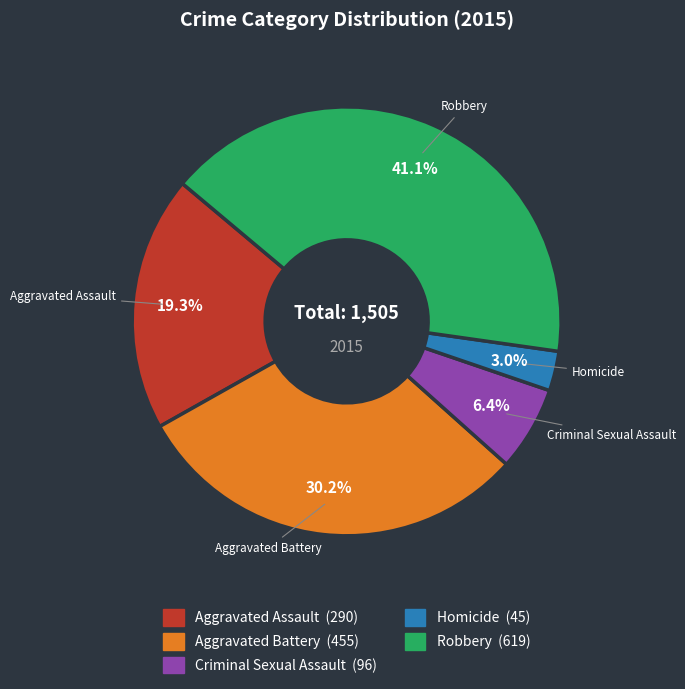

To the nearest percent, what is the average slice percentage?

20%